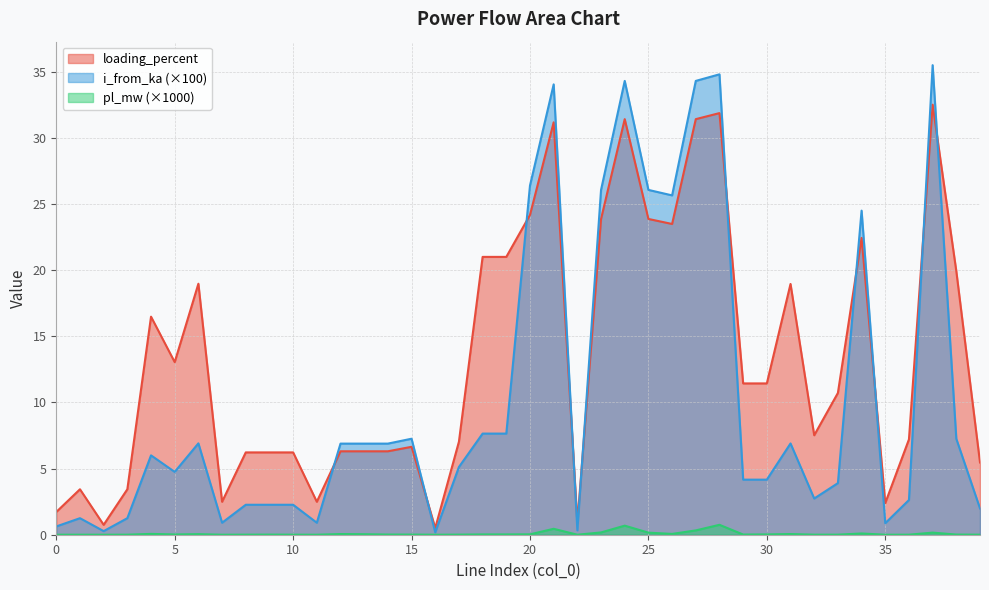

True or false: pl_mw and loading_percent intersect in this chart.

False